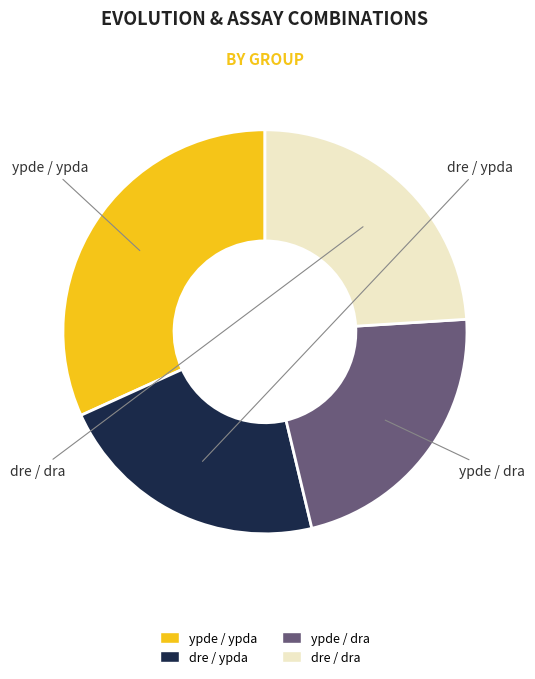

Does ypde / ypda represent more than half of the total?

No